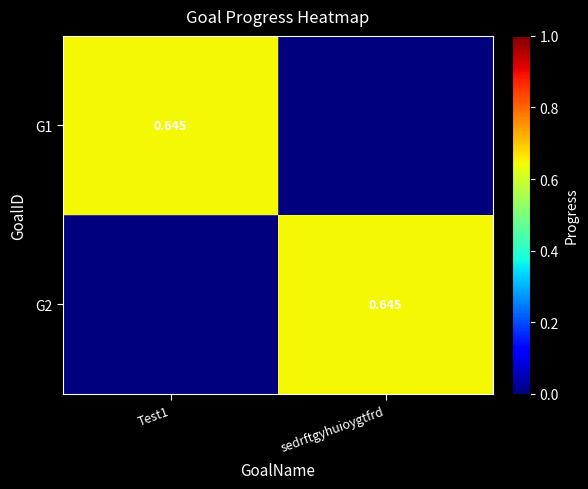

What is the difference between the G1 values at Test1 and sedrftgyhuioygtfrd?

0.6